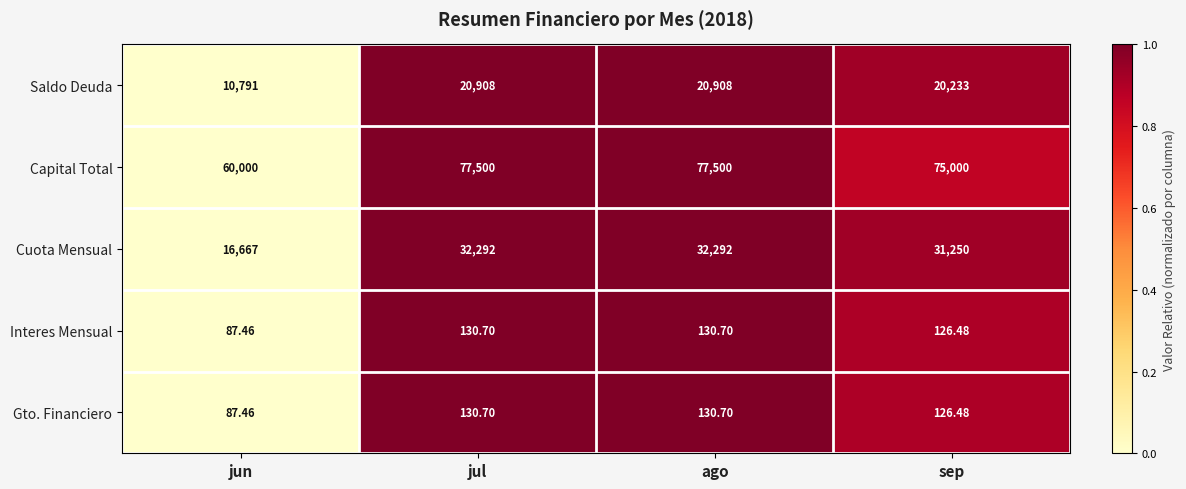

Between jun and ago, which series saw the biggest shift?

Capital Total